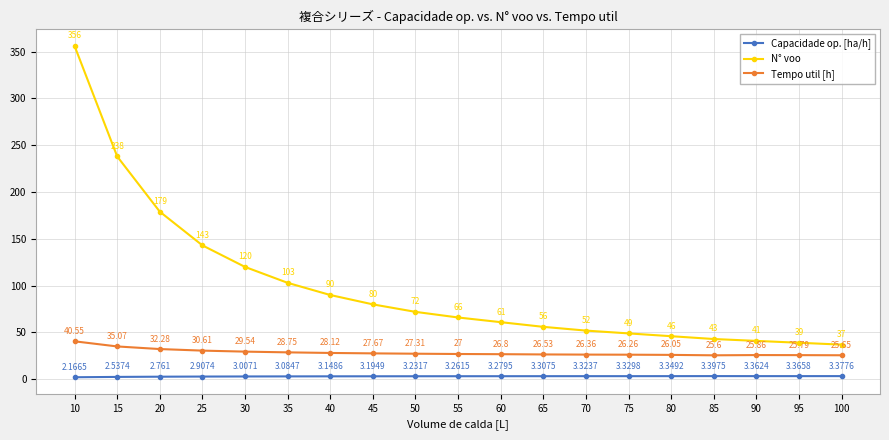

At 15, list the series in order from largest to smallest.

N° voo, Tempo util [h], Capacidade op. [ha/h]